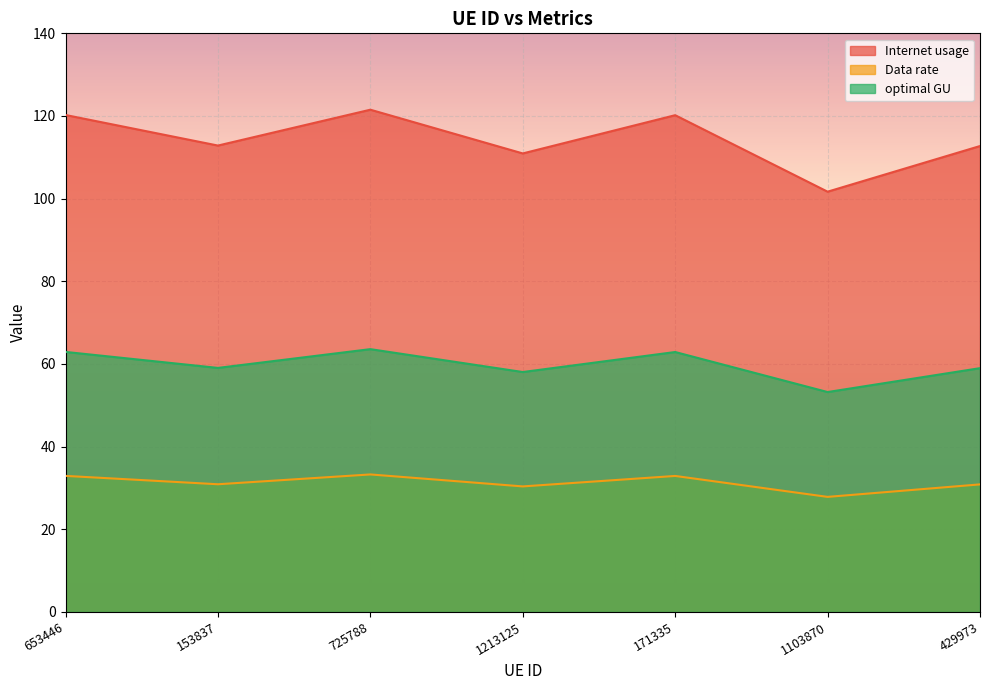

Rank the series by their maximum value, from highest to lowest.

Internet usage, optimal GU, Data rate